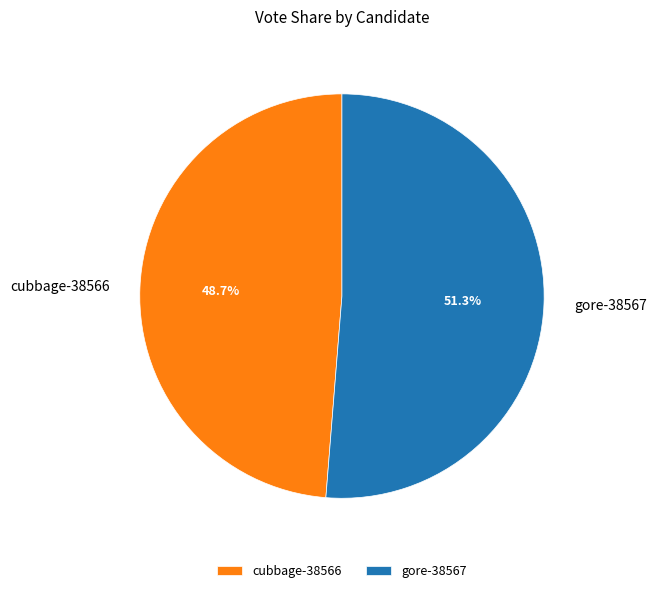

What is the ratio of the value at gore-38567 to the value at cubbage-38566?

1.1